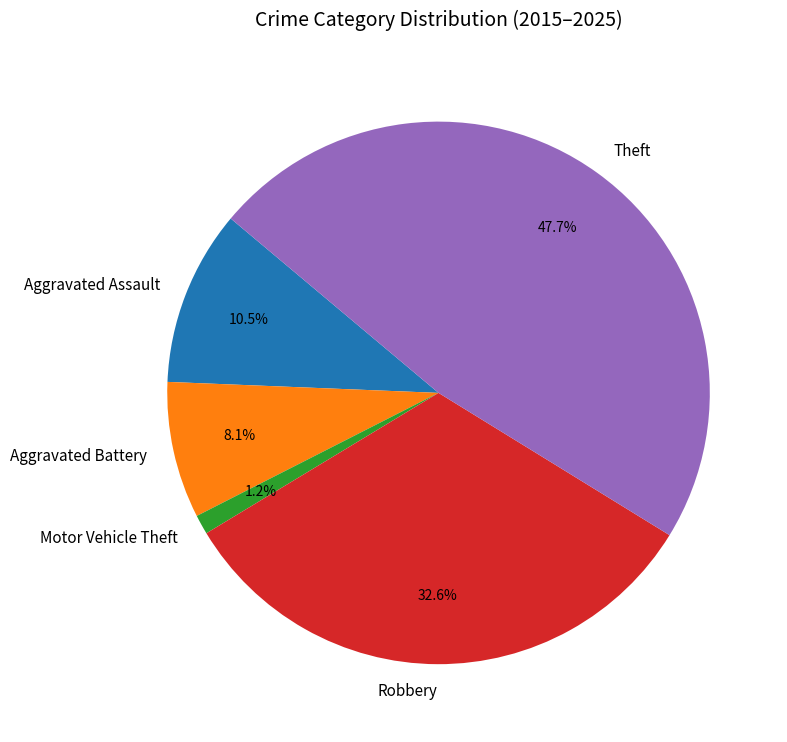

Which has a higher value, Aggravated Battery or Motor Vehicle Theft?

Aggravated Battery